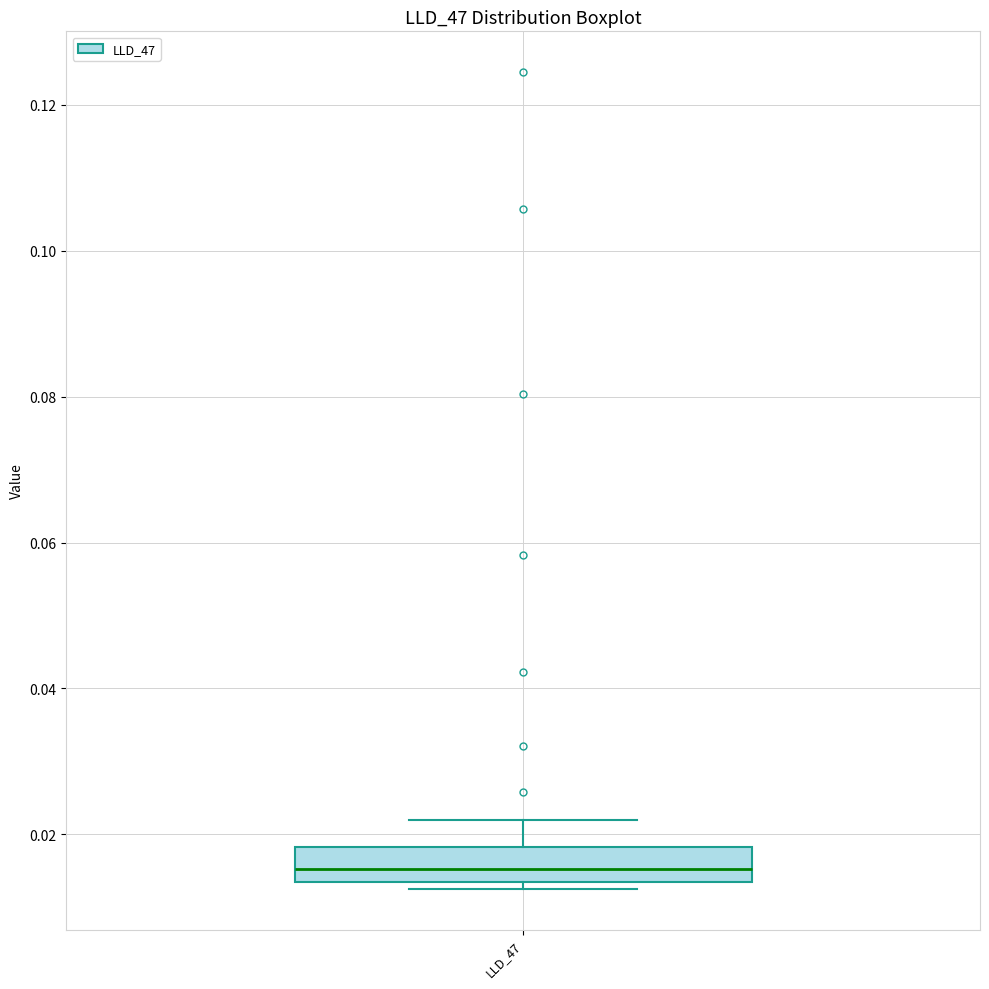

Where does the upper whisker of the box for LLD_47 end on the y-axis? The values are not printed on the chart, so give them approximately, as read against the axis.

0.022